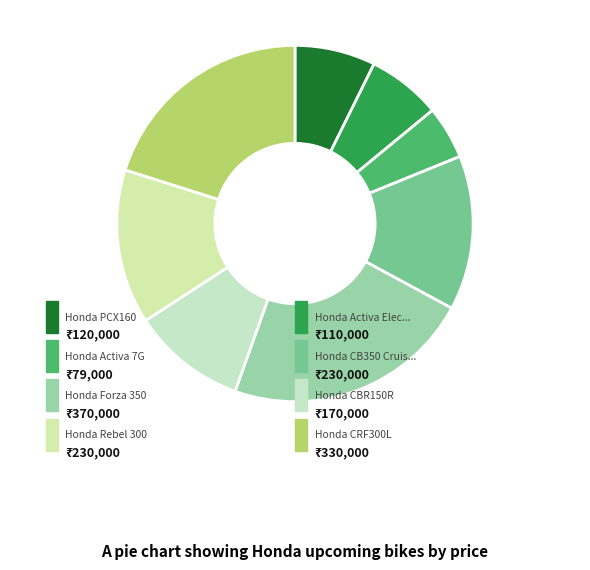

Is there any slice that represents more than half of the pie?

No